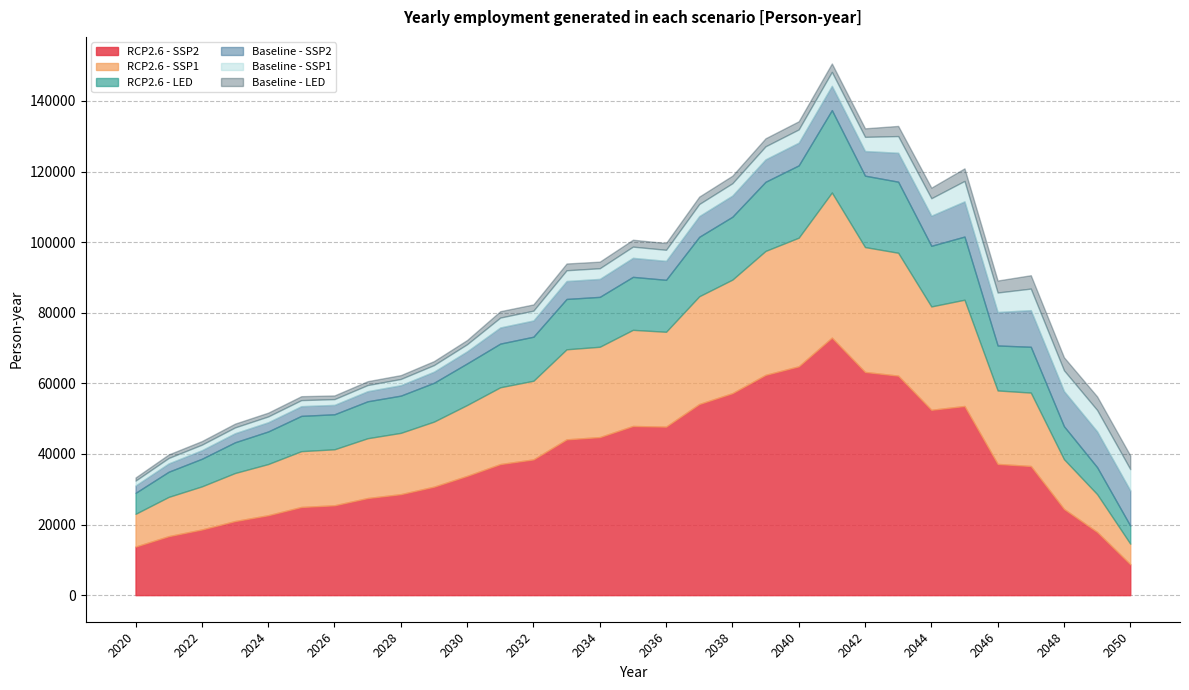

The RCP2.6 - SSP2 series shows 8750.2 at 2050. True or false?

True